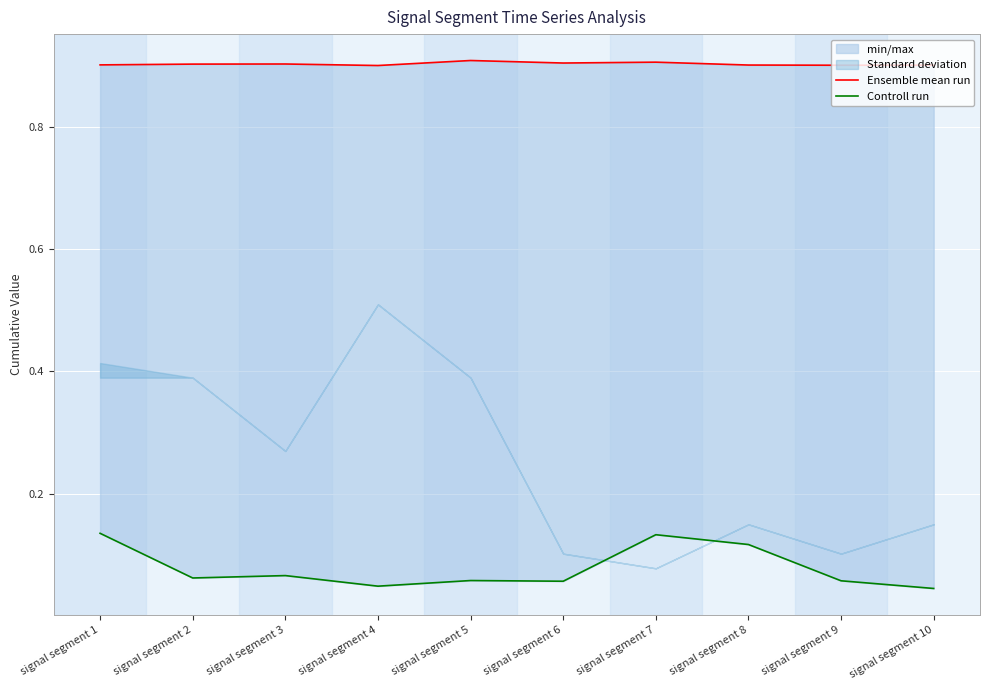

Which series has the largest total across all categories?

Ensemble mean run